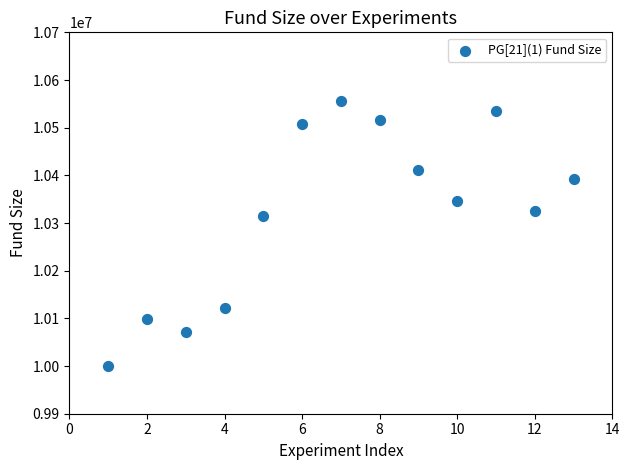

What is the range of X values (max minus min)?

12.0